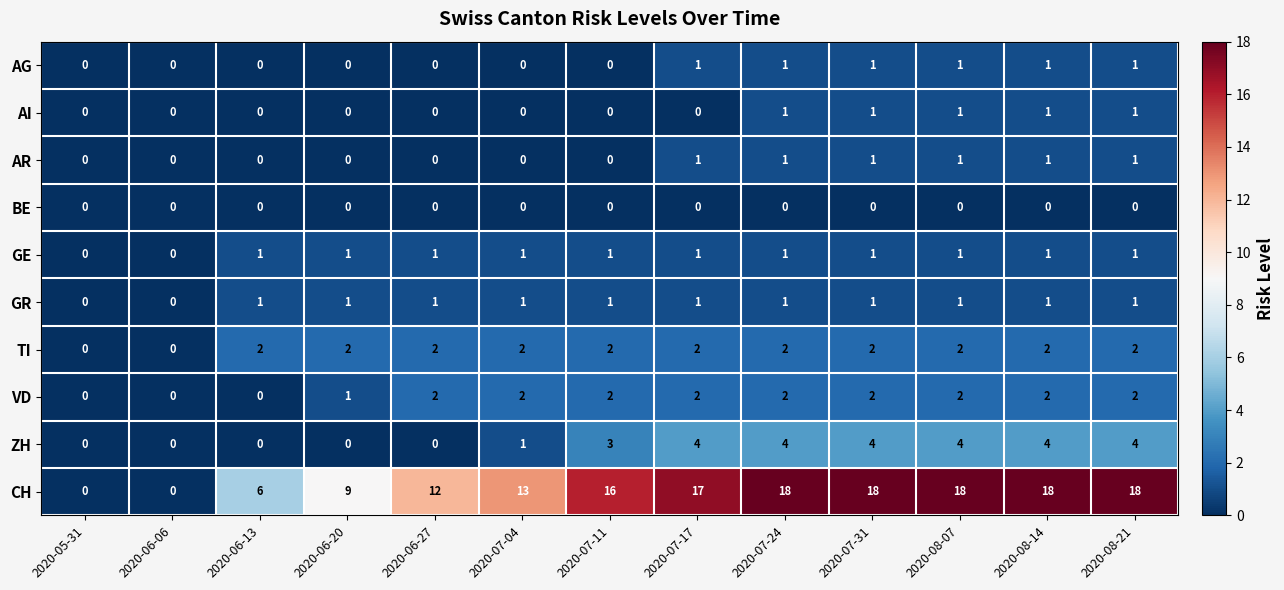

The value of CH at 2020-08-14 is 18. True or false?

True